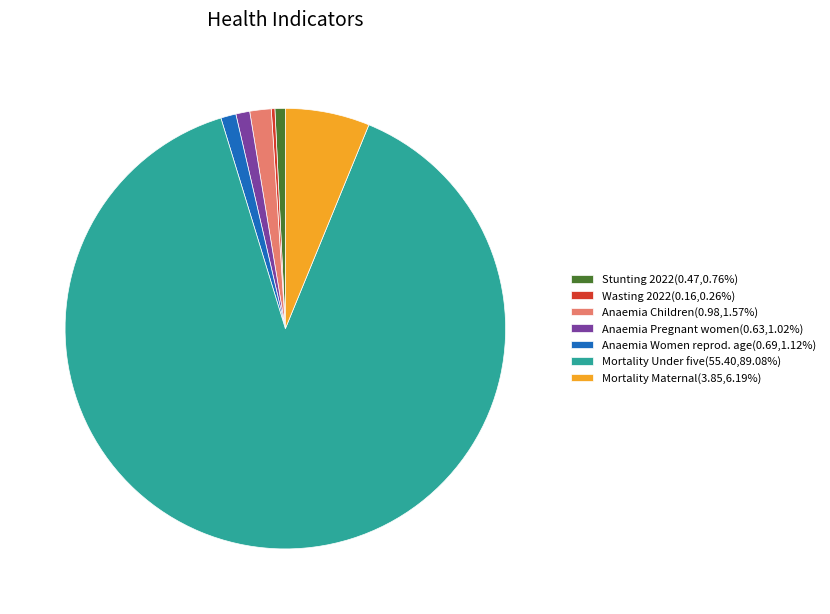

Does any single category account for the majority?

Yes